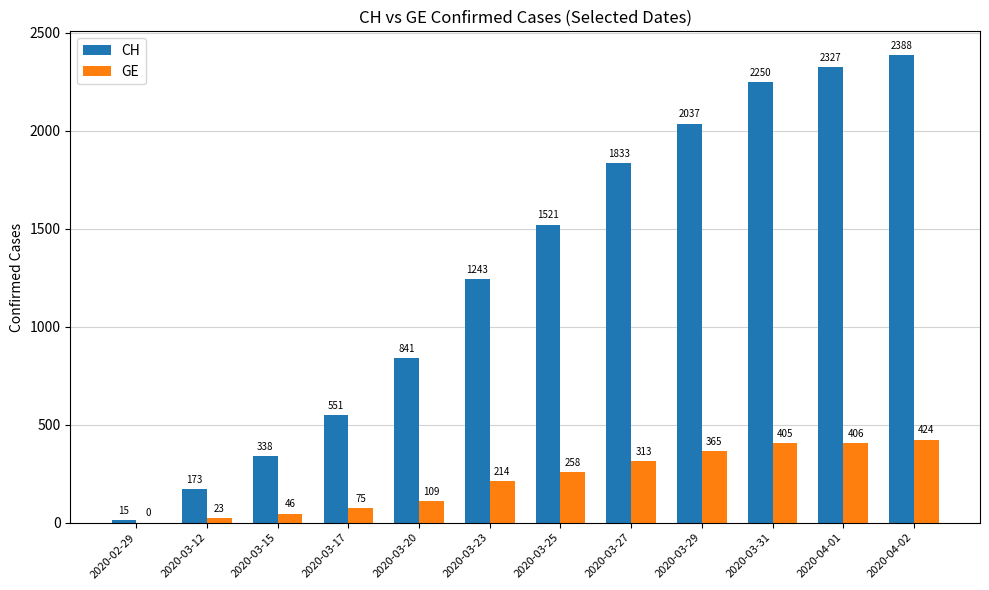

The CH series shows 2037 at 2020-03-29. True or false?

True